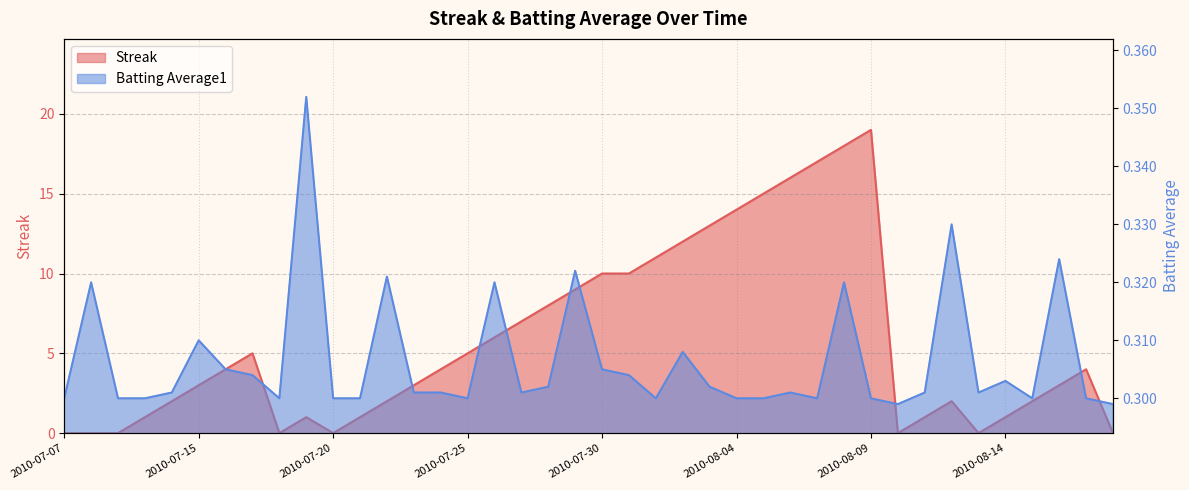

Is it true that Batting Average1 equals 0.5 at 2010-08-16?

False